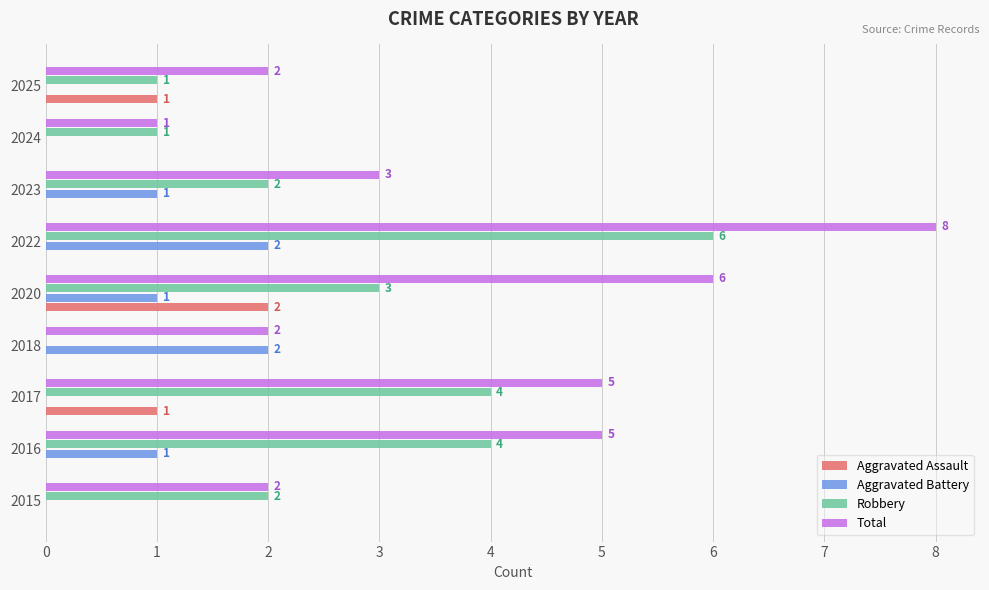

What is the maximum value for Robbery?

6